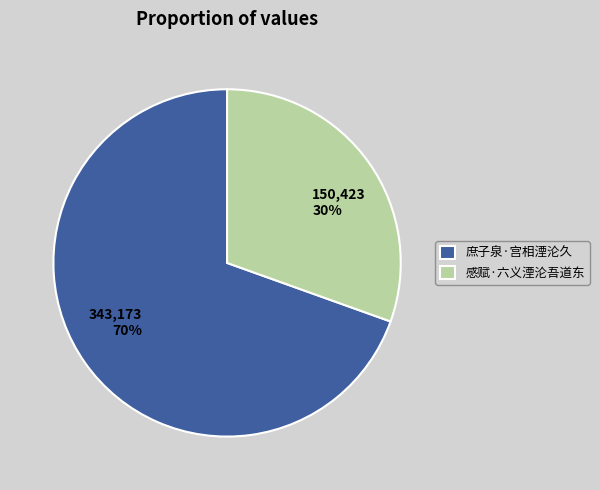

Do 感赋·六义湮沦吾道东 and 庶子泉·宫相湮沦久 together represent more than half of the pie?

Yes